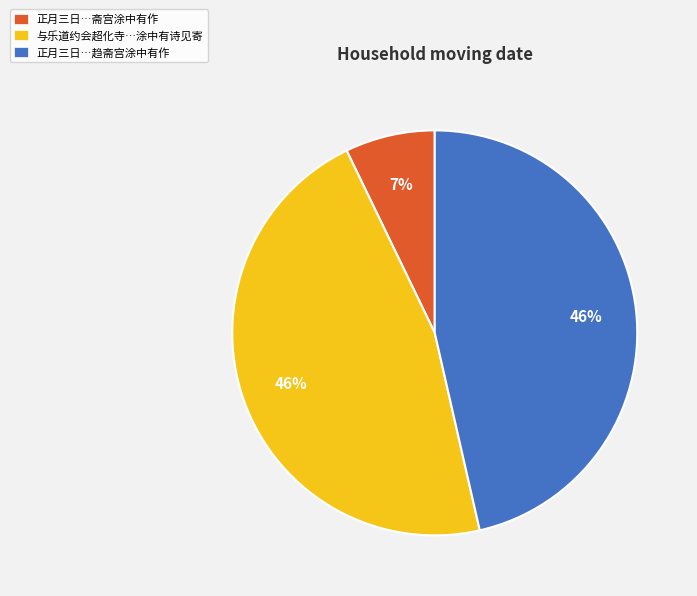

The 与乐道约会超化寺…涂中有诗见寄 slice represents 61% of the pie. True or false?

False